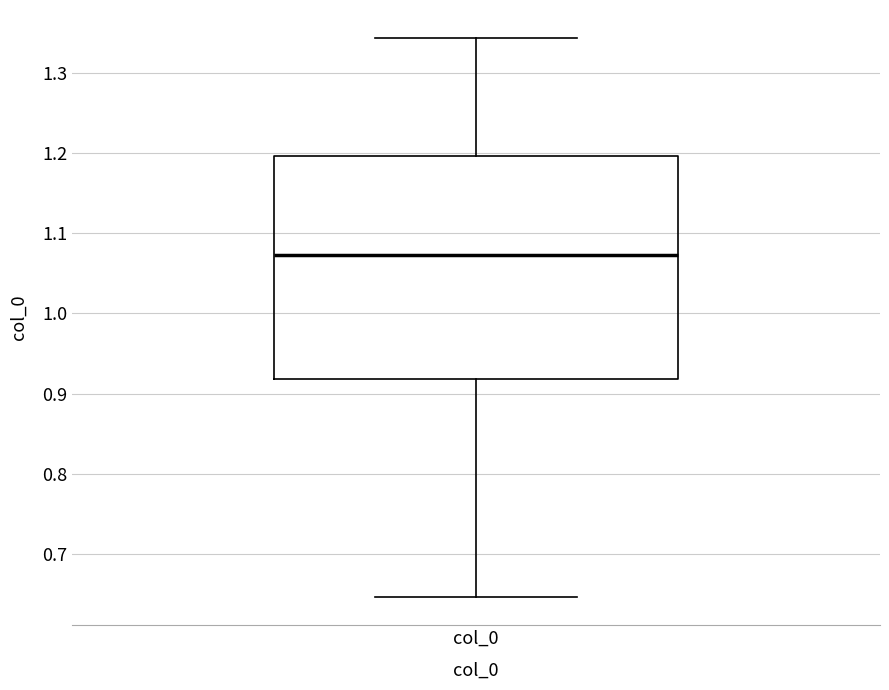

Read this box plot against the y-axis: the position of the median line, the range covered by the box, and the ends of both whiskers. The values are not printed on the chart, so give them approximately, as read against the axis.

median 1.07, box 0.92 to 1.20, whiskers 0.65 to 1.34